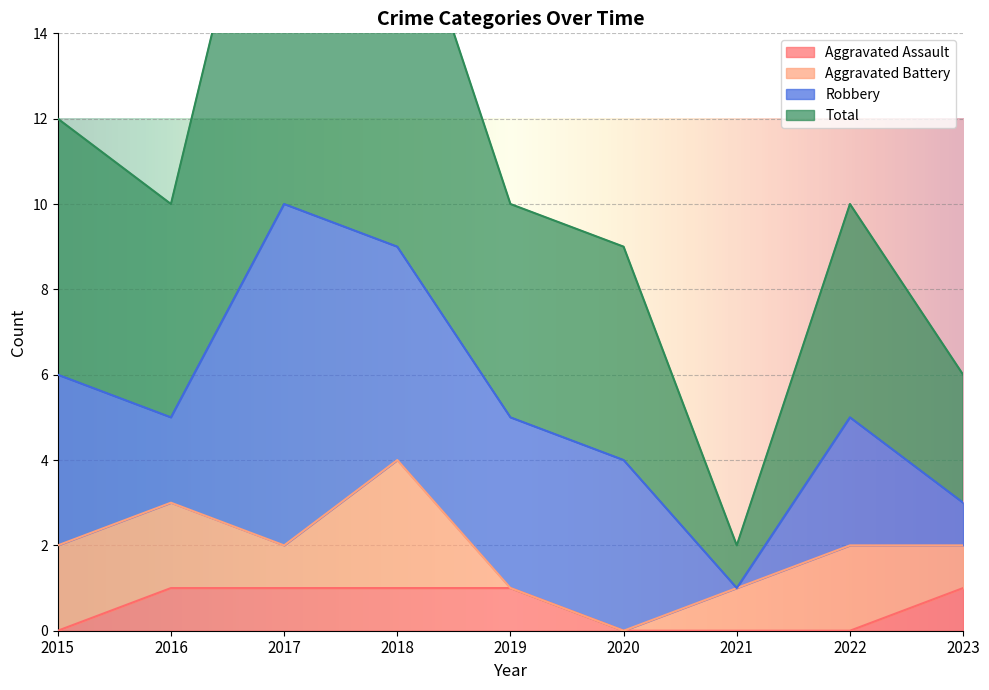

Which label corresponds to the smallest value in the chart?

2015